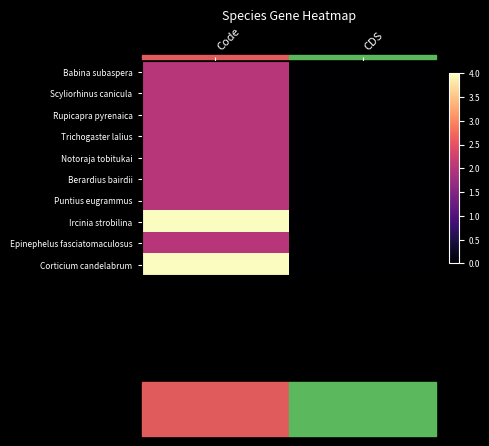

Rank the series at Code from highest to lowest value.

Ircinia strobilina, Corticium candelabrum, Babina subaspera, Scyliorhinus canicula, Rupicapra pyrenaica, Trichogaster lalius, Notoraja tobitukai, Berardius bairdii, Puntius eugrammus, Epinephelus fasciatomaculosus